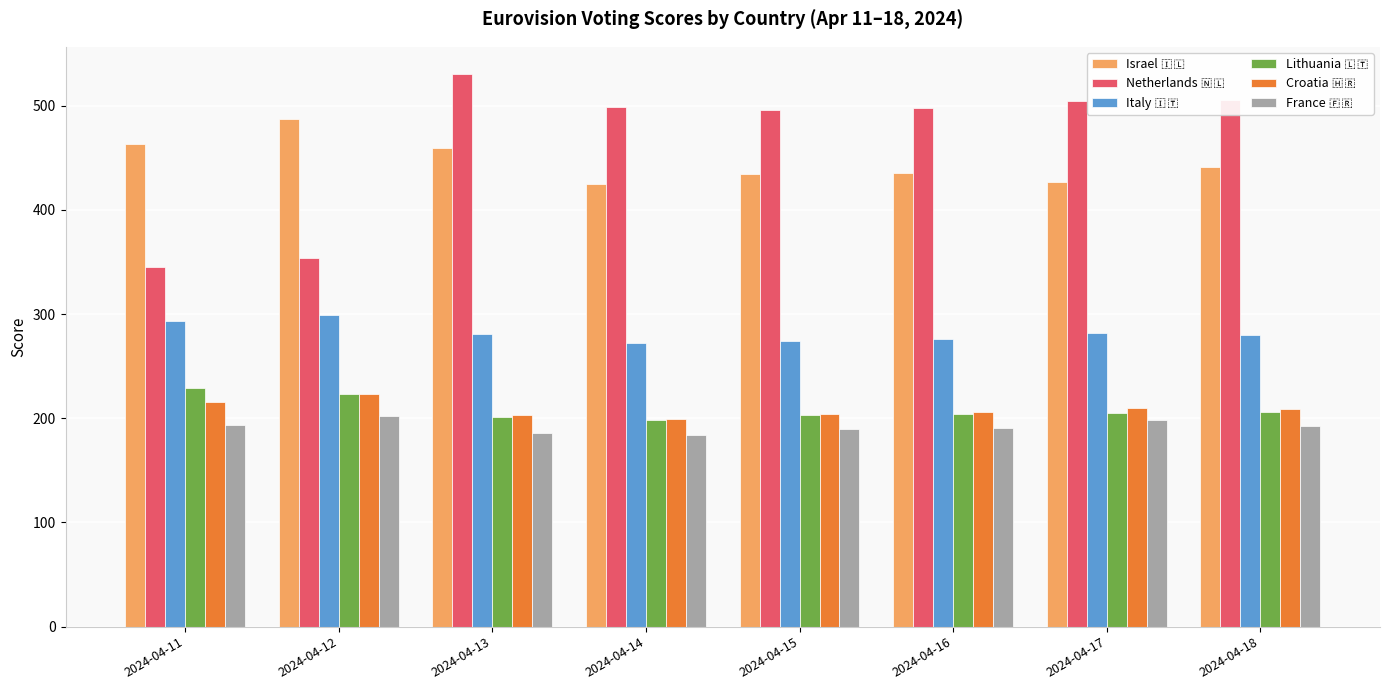

What is the total value across all series at 2024-04-12?

1788